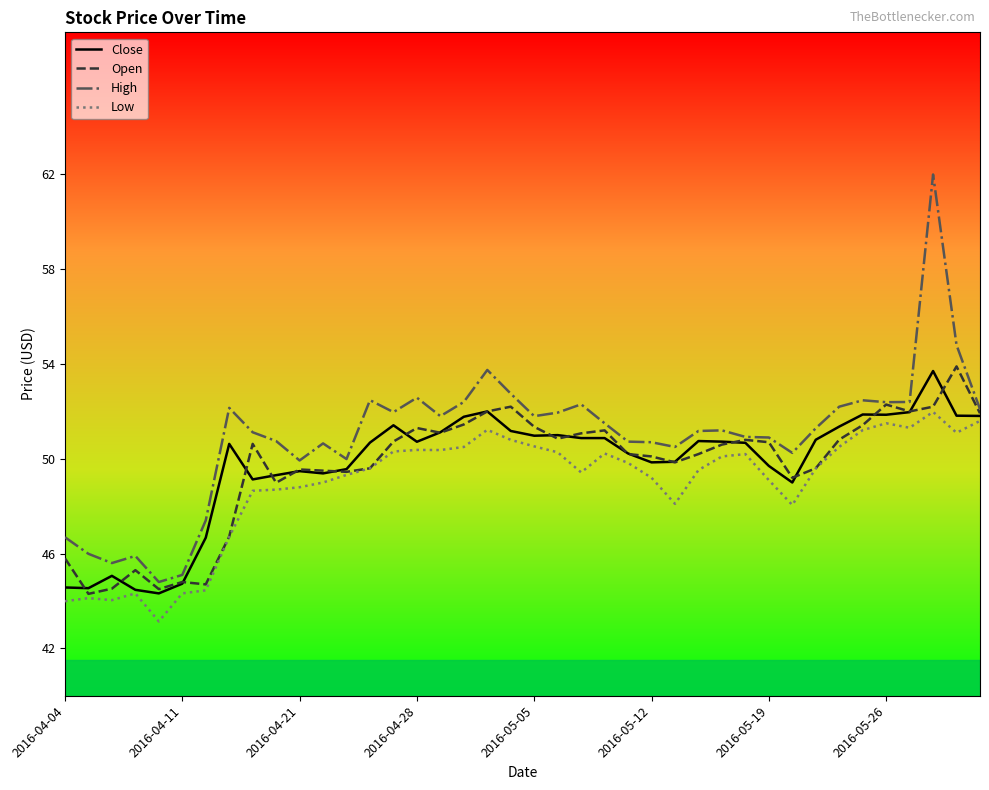

Which series has the largest range (max minus min)?

High